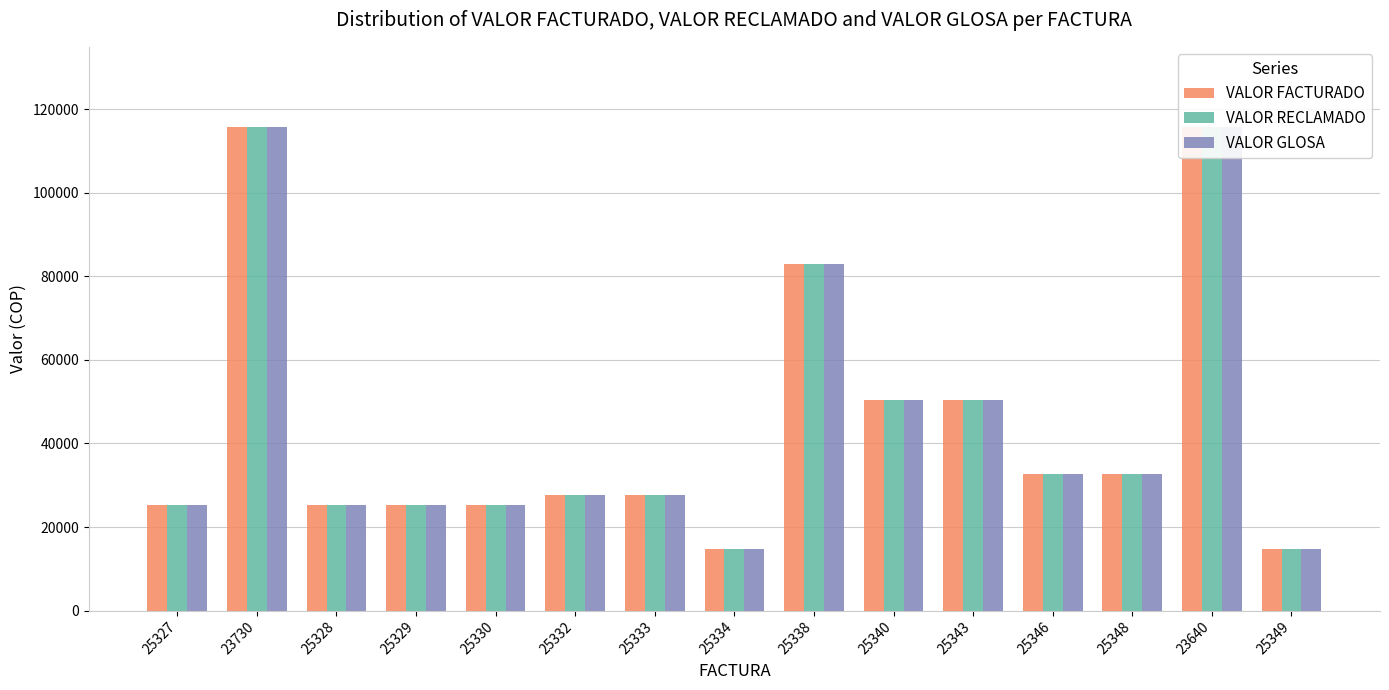

How many groups of bars are there?

15